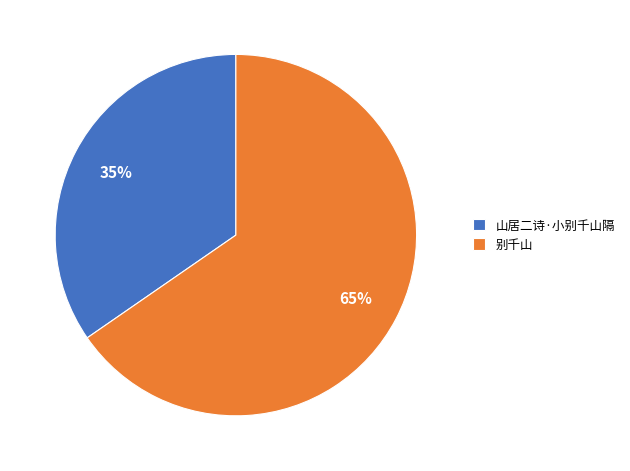

To the nearest percent, what portion does 山居二诗·小别千山隔 represent?

35%